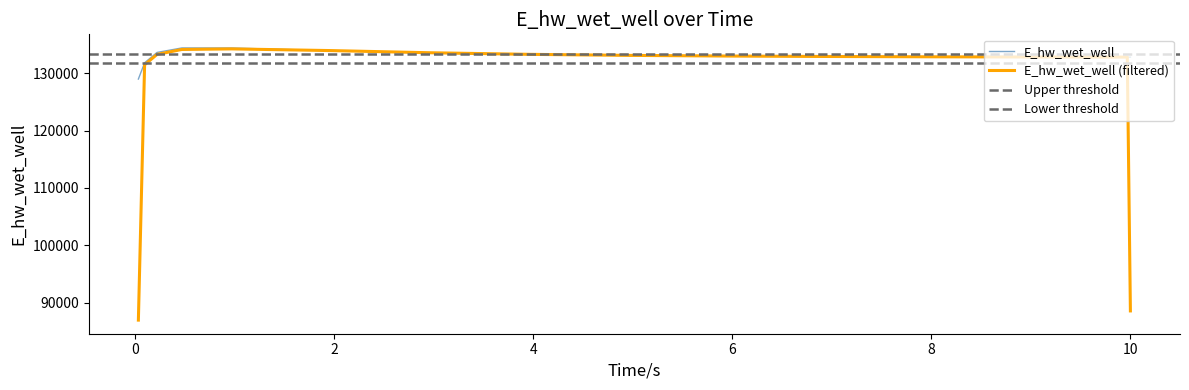

Approximately how many times larger is the value at 9.96875 compared to 0.96875?

1.0